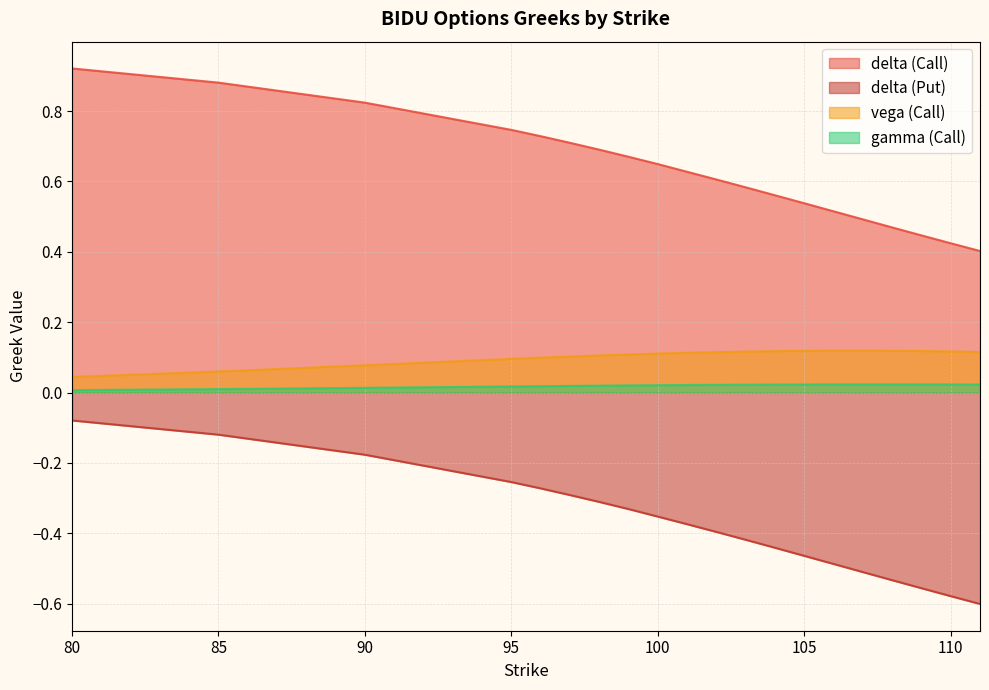

Reading right to left, extract all data points from this chart.

delta (Call): 0.4	0.4	0.4	0.5	0.5	0.5	0.5	0.6	0.6	0.6	0.6	0.6	0.7	0.7	0.7	0.7	0.7	0.8	0.9	0.9
delta (Put): -0.6	-0.6	-0.6	-0.5	-0.5	-0.5	-0.5	-0.4	-0.4	-0.4	-0.4	-0.4	-0.3	-0.3	-0.3	-0.3	-0.3	-0.2	-0.1	-0.1
vega (Call): 0.1	0.1	0.1	0.1	0.1	0.1	0.1	0.1	0.1	0.1	0.1	0.1	0.1	0.1	0.1	0.1	0.1	0.1	0.1	0.0
gamma (Call): 0.0	0.0	0.0	0.0	0.0	0.0	0.0	0.0	0.0	0.0	0.0	0.0	0.0	0.0	0.0	0.0	0.0	0.0	0.0	0.0